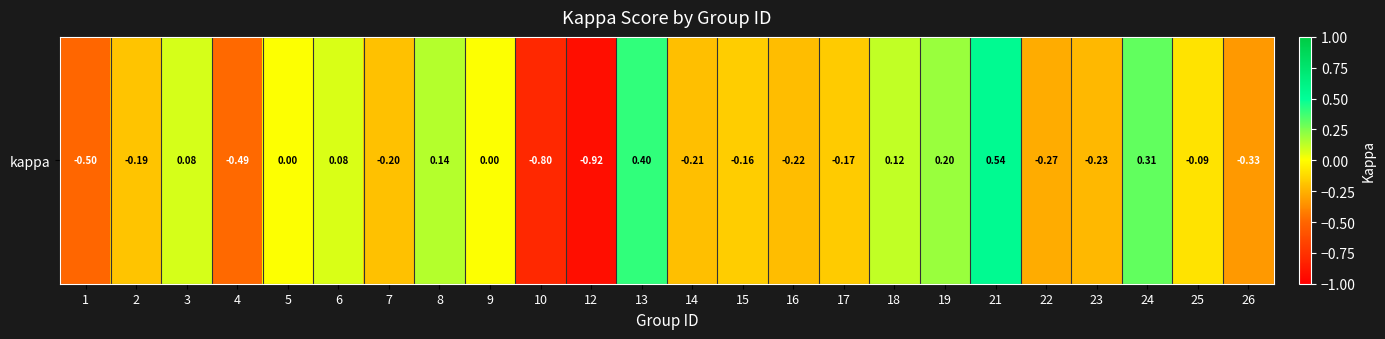

What is the difference between the maximum and minimum values?

1.5